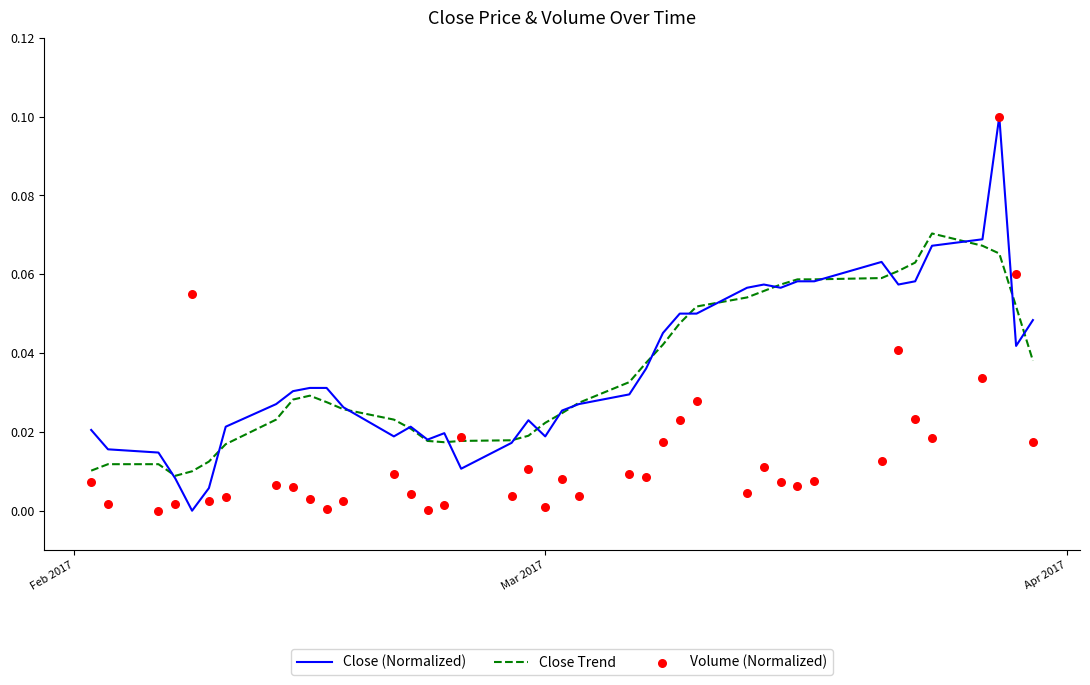

What are all the series names shown in the legend?

Close (Normalized), Close Trend, Volume (Normalized)